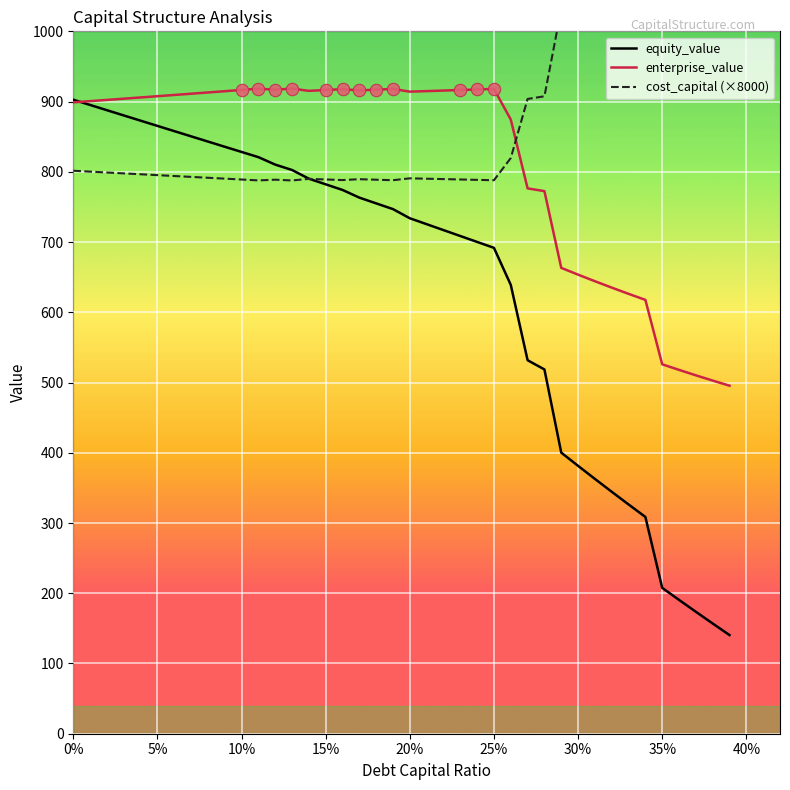

What is the maximum value for enterprise_value?

918.5